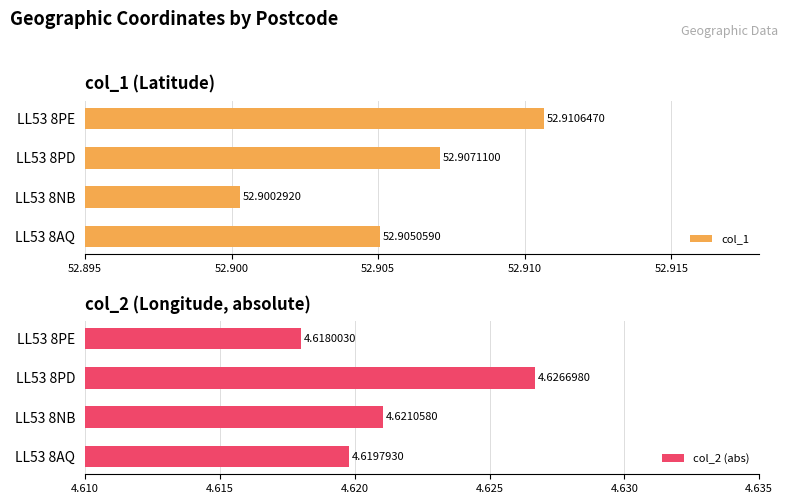

Reading right to left, transcribe all the data shown in this chart.

col_1: 52.9	52.9	52.9	52.9
col_2 (abs): 4.6	4.6	4.6	4.6